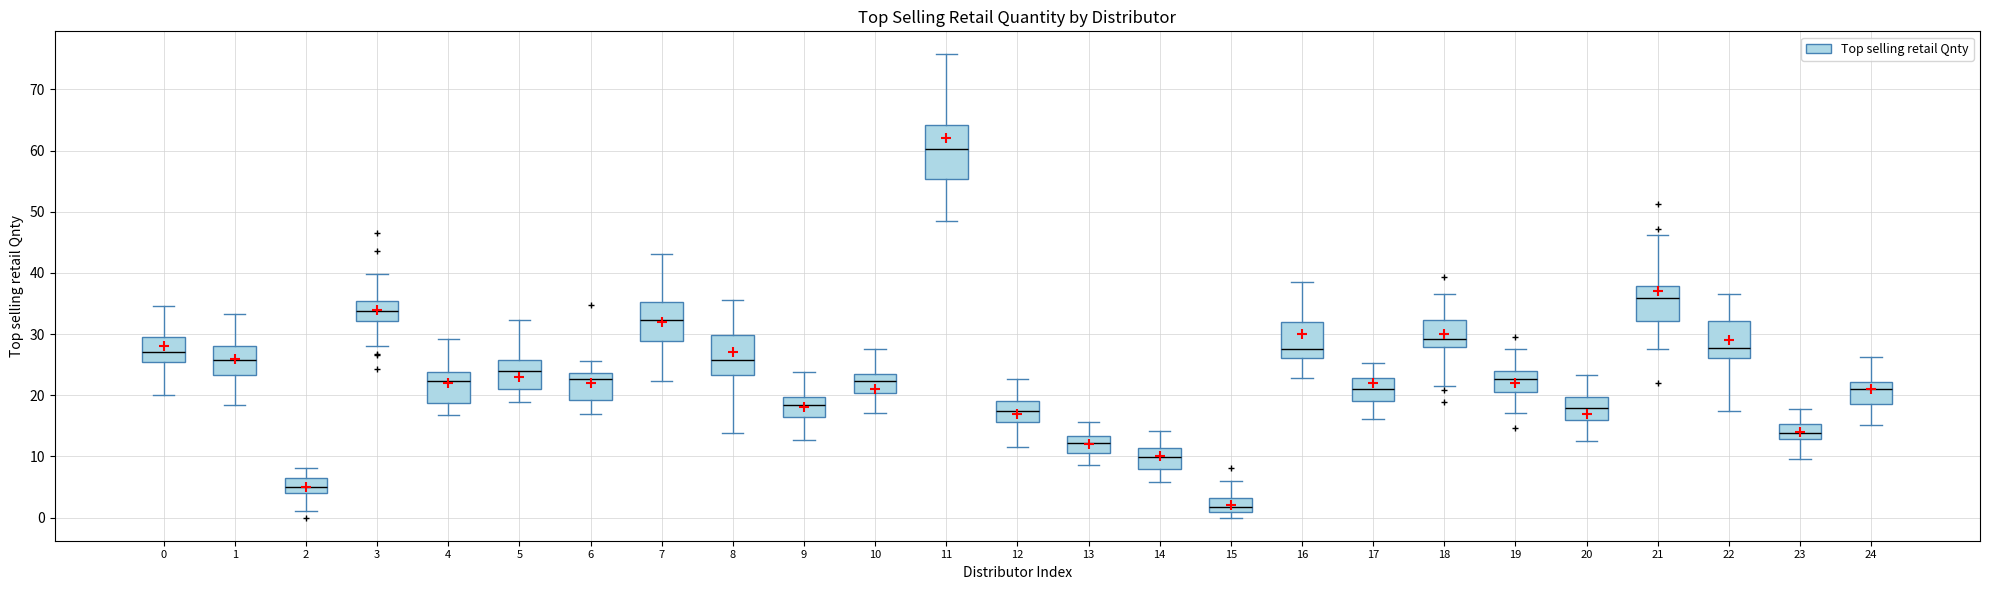

Reading left to right, transcribe this box plot: for each box, give where its median line is, the range the box spans, and where its two whiskers end, as read against the y-axis. The values are not printed on the chart, so give them approximately, as read against the axis.

0: median 27, box 26 to 30, whiskers 20 to 35
1: median 26, box 23 to 28, whiskers 18 to 33
2: median 5, box 4 to 6, whiskers 1 to 8
3: median 34, box 32 to 35, whiskers 28 to 40
4: median 22, box 19 to 24, whiskers 17 to 29
5: median 24, box 21 to 26, whiskers 19 to 32
6: median 23, box 19 to 24, whiskers 17 to 26
7: median 32, box 29 to 35, whiskers 22 to 43
8: median 26, box 23 to 30, whiskers 14 to 36
9: median 18, box 16 to 20, whiskers 13 to 24
10: median 22, box 20 to 23, whiskers 17 to 28
11: median 60, box 55 to 64, whiskers 49 to 76
12: median 17, box 16 to 19, whiskers 12 to 23
13: median 12, box 11 to 13, whiskers 9 to 16
14: median 10, box 8 to 11, whiskers 6 to 14
15: median 2, box 1 to 3, whiskers 0 to 6
16: median 28, box 26 to 32, whiskers 23 to 39
17: median 21, box 19 to 23, whiskers 16 to 25
18: median 29, box 28 to 32, whiskers 22 to 36
19: median 23, box 20 to 24, whiskers 17 to 28
20: median 18, box 16 to 20, whiskers 12 to 23
21: median 36, box 32 to 38, whiskers 28 to 46
22: median 28, box 26 to 32, whiskers 17 to 37
23: median 14, box 13 to 15, whiskers 10 to 18
24: median 21, box 19 to 22, whiskers 15 to 26